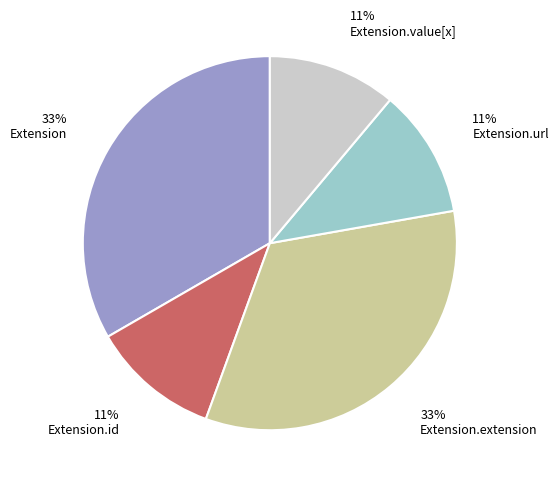

To the nearest percent, what is the combined percentage of Extension.extension and Extension?

67%